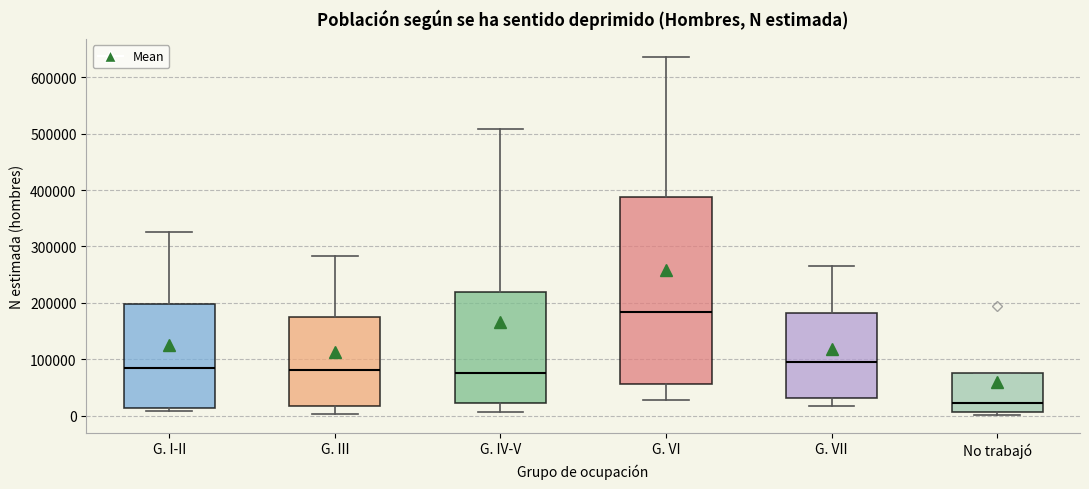

Reading left to right, read every box against the y-axis: the position of its median line, the range the box covers, and the ends of its whiskers. The values are not printed on the chart, so give them approximately, as read against the axis.

G. I-II: median 80000, box 10000 to 200000, whiskers 10000 (just below the box's lower edge) to 330000
G. III: median 80000, box 20000 to 180000, whiskers 0 to 280000
G. IV-V: median 80000, box 20000 to 220000, whiskers 10000 to 510000
G. VI: median 180000, box 60000 to 390000, whiskers 30000 to 640000
G. VII: median 90000, box 30000 to 180000, whiskers 20000 to 270000
No trabajó: median 20000, box 10000 to 80000, whiskers 0 to 80000